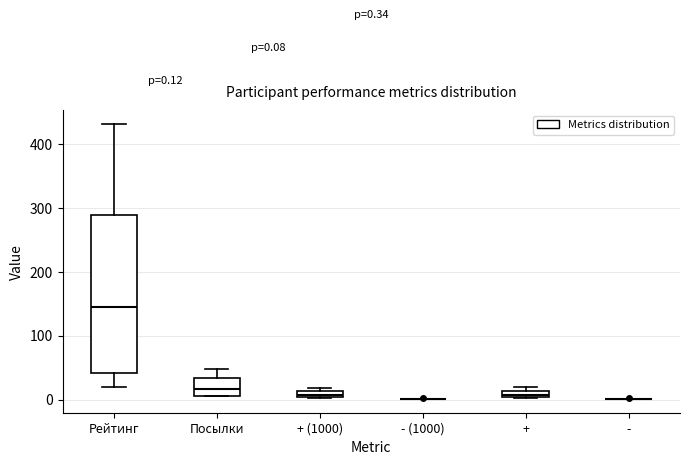

Which box is the tallest, from its lower edge to its upper edge?

Рейтинг